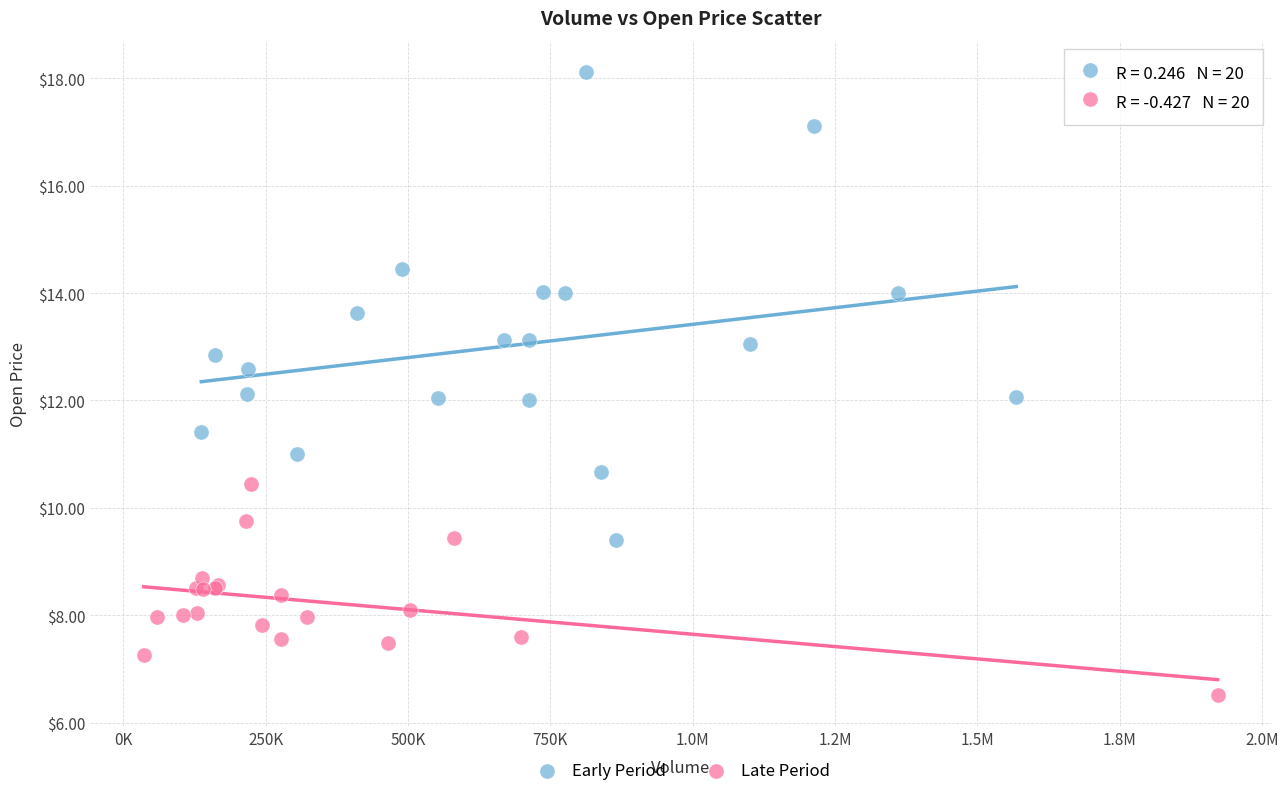

Which series contains the highest Y value?

Early Period